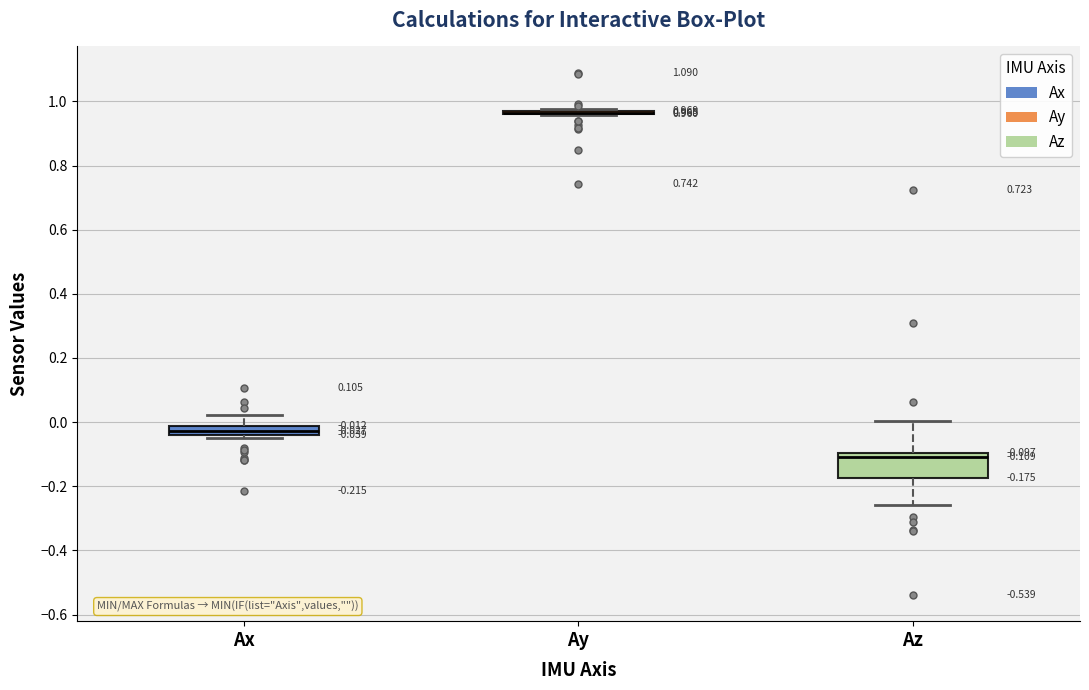

Which box is the tallest, from its lower edge to its upper edge?

Az